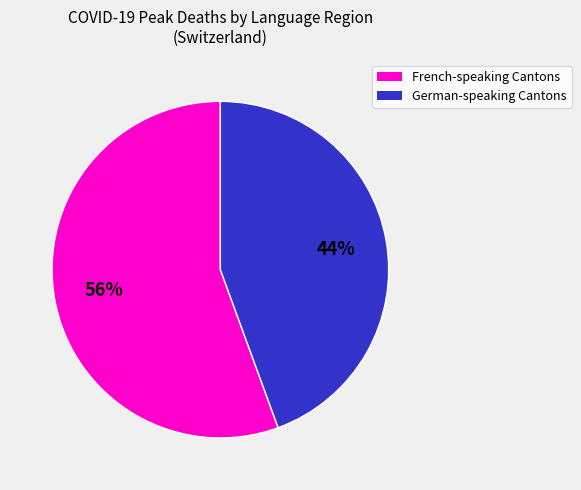

Is there any slice that represents more than half of the pie?

Yes